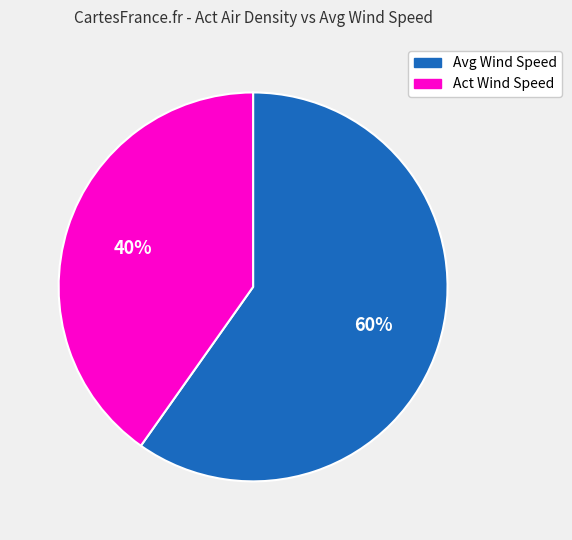

What is the smallest slice in the pie chart?

Act Wind Speed